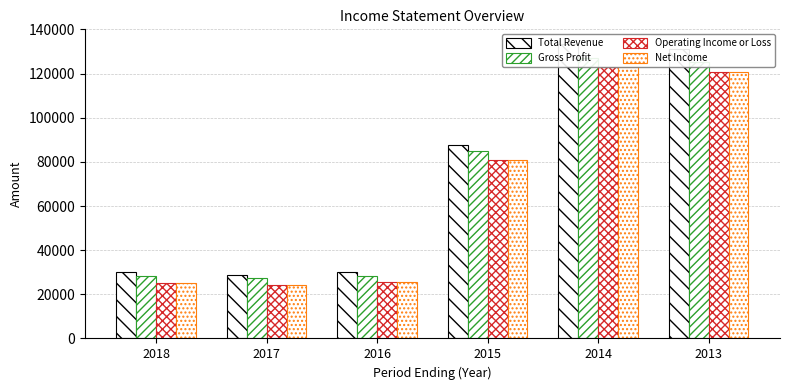

At how many categories does at least one series exceed 93904?

2